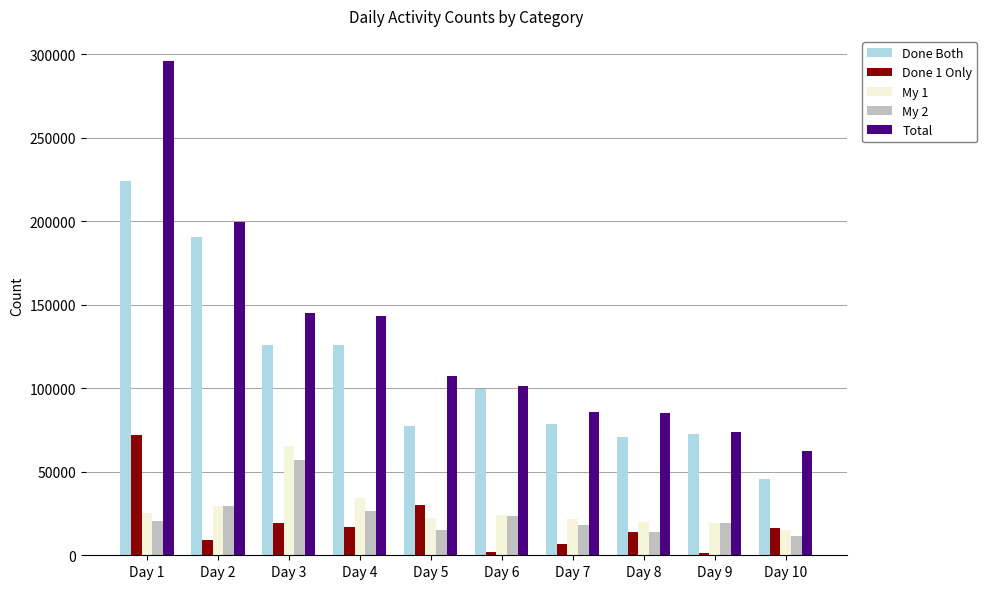

At which category is the sum across all series the highest?

Day 1